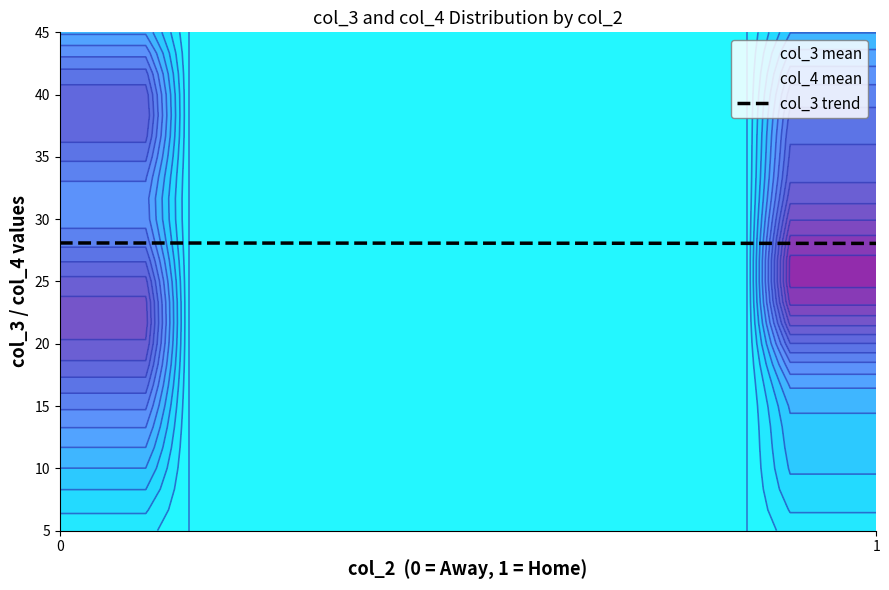

What is the sum of all col_4 values?

520